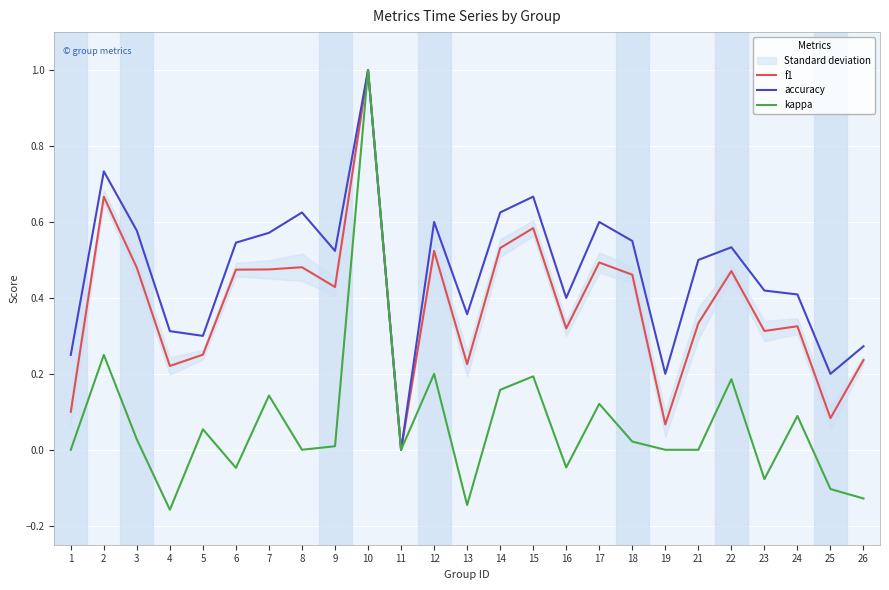

Which series has the largest total across all categories?

accuracy